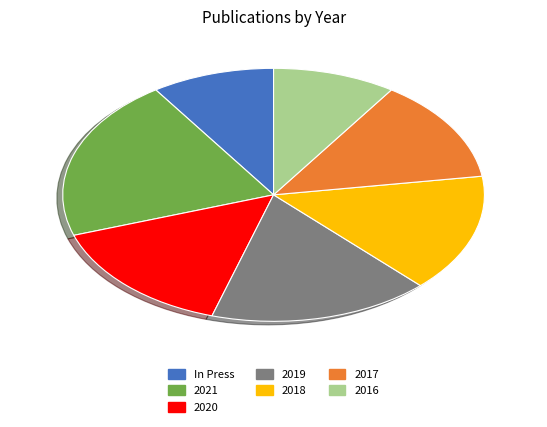

What is the ratio of the value at 2017 to the value at 2016?

1.4